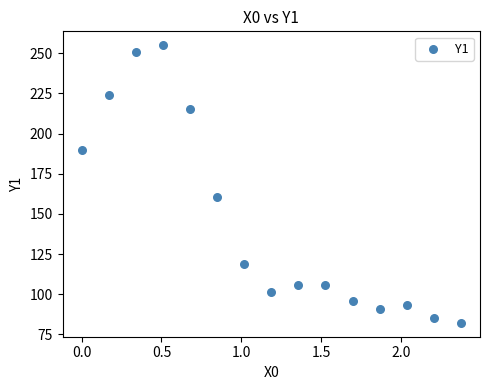

What is the range of X values (max minus min)?

2.4